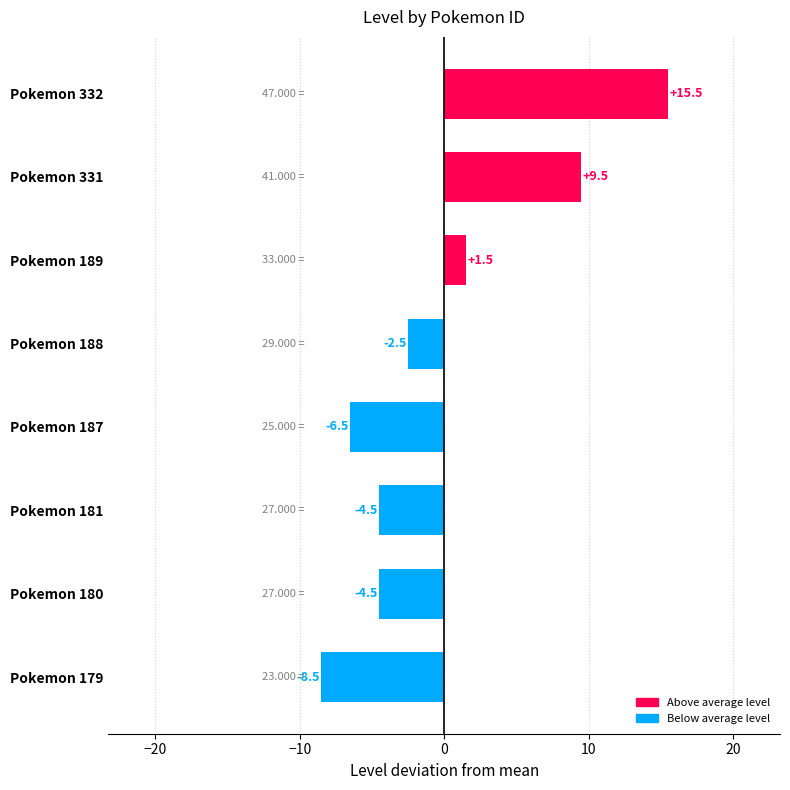

What is the difference between the second highest and minimum values?

18.0